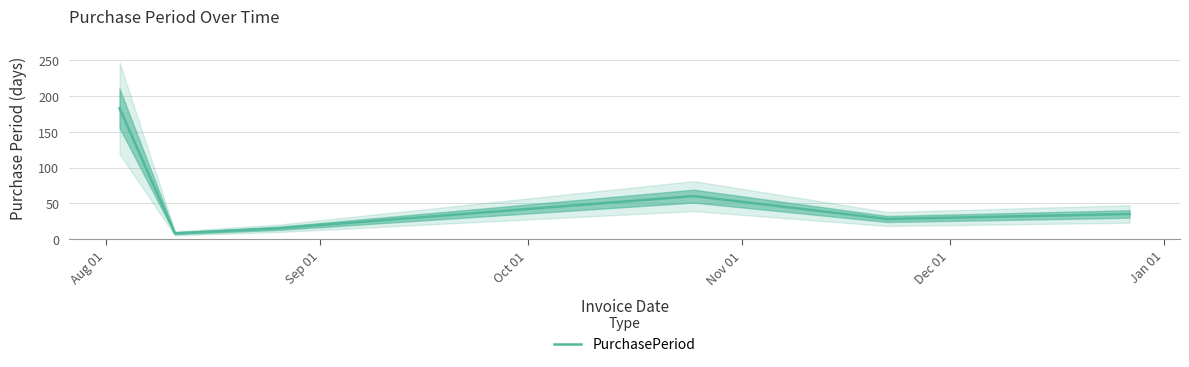

What is the minimum value for PurchasePeriod?

8